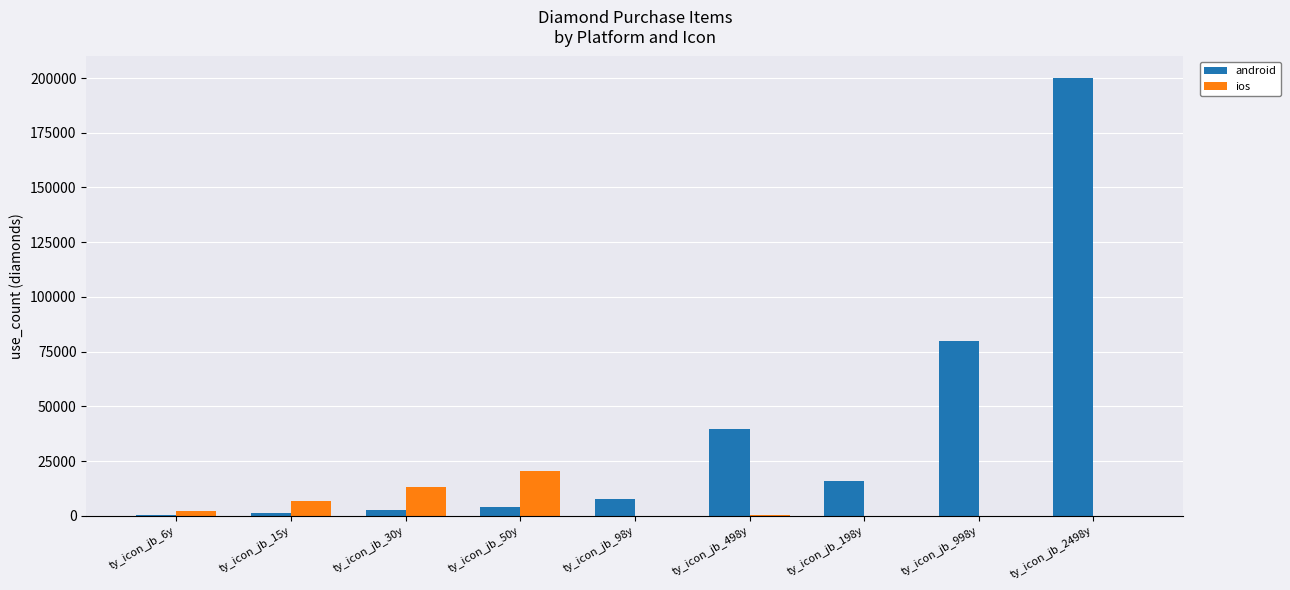

Which series has the largest total across all categories?

android